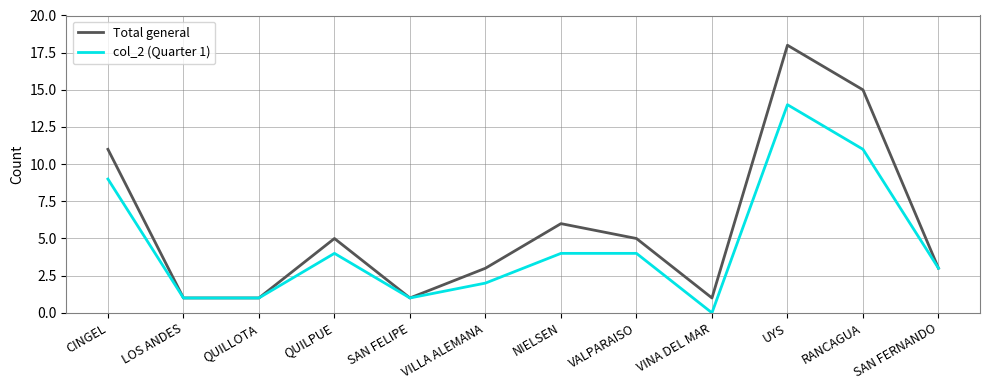

Count the number of data series in this chart.

2